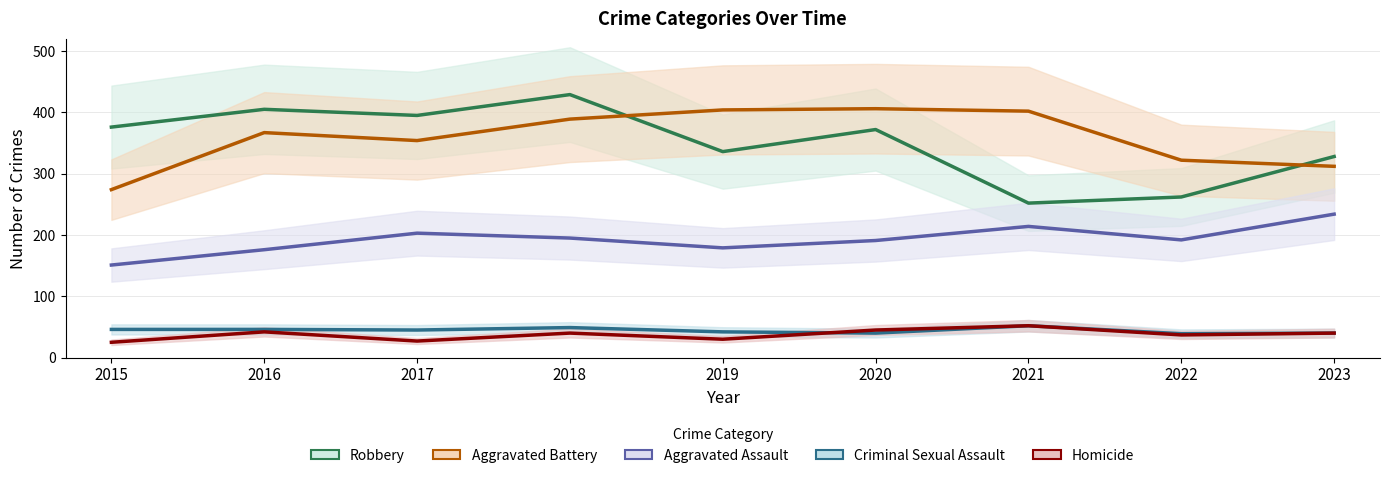

Which series has the widest spread of values?

Robbery